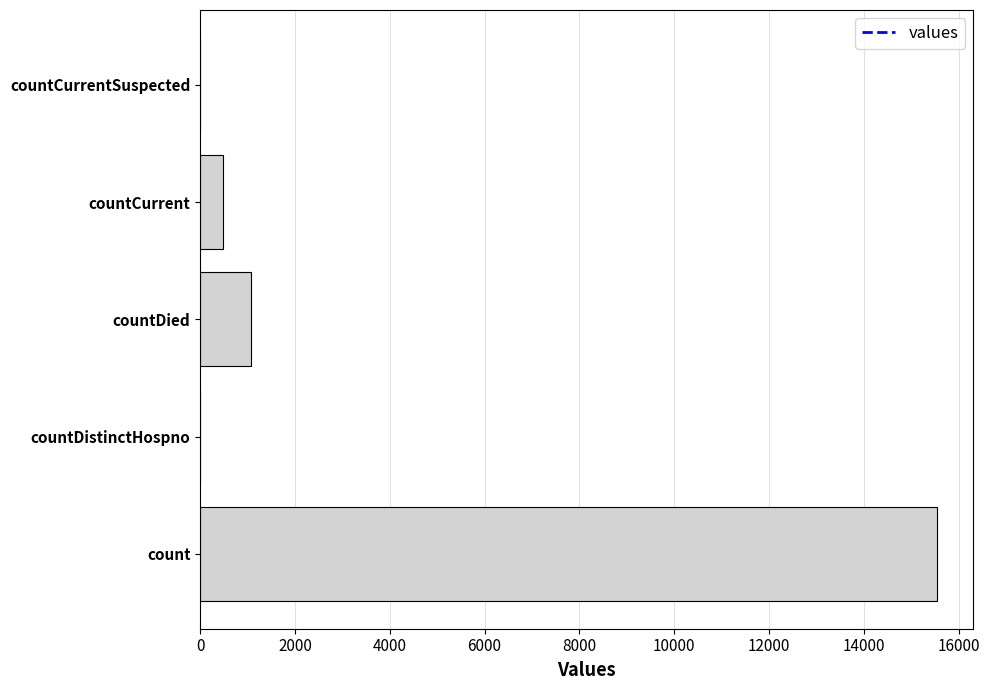

How many data points does each series have?

5